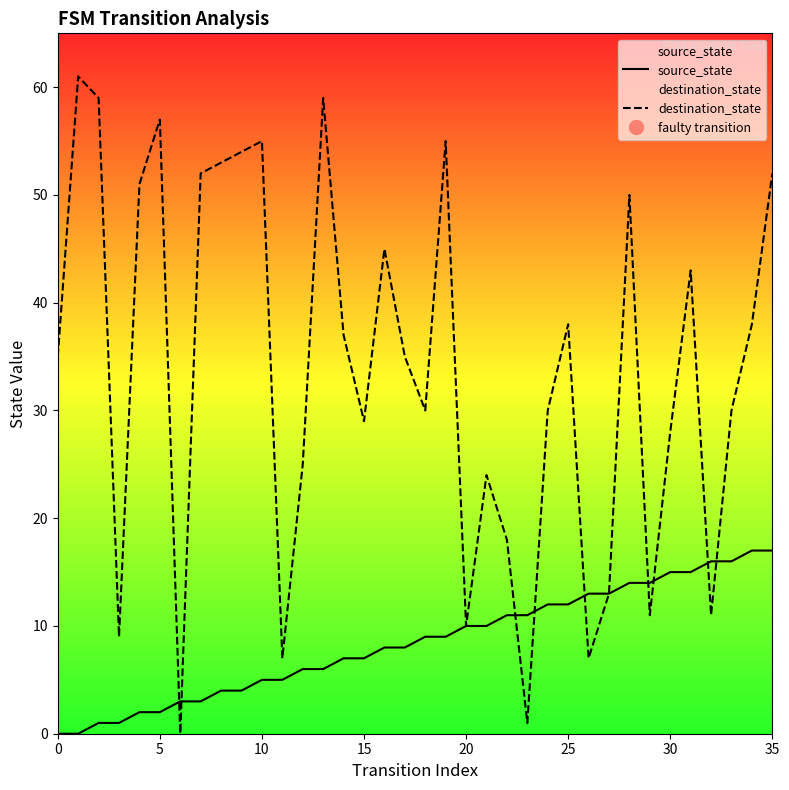

Count the number of data series in this chart.

2